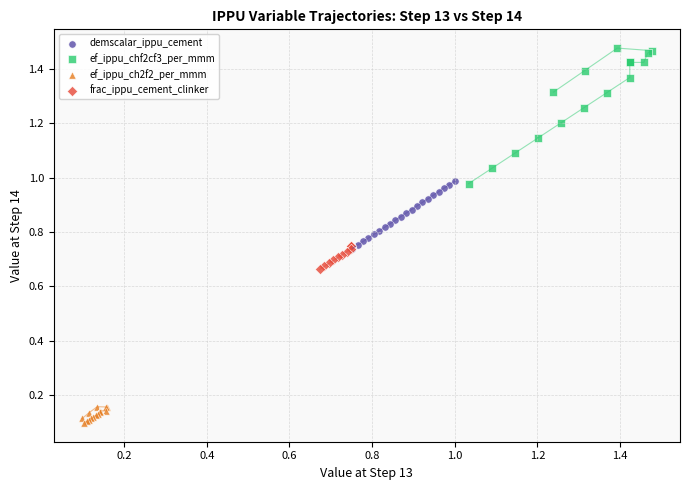

Which series contains the highest Y value?

ef_ippu_chf2cf3_per_mmm